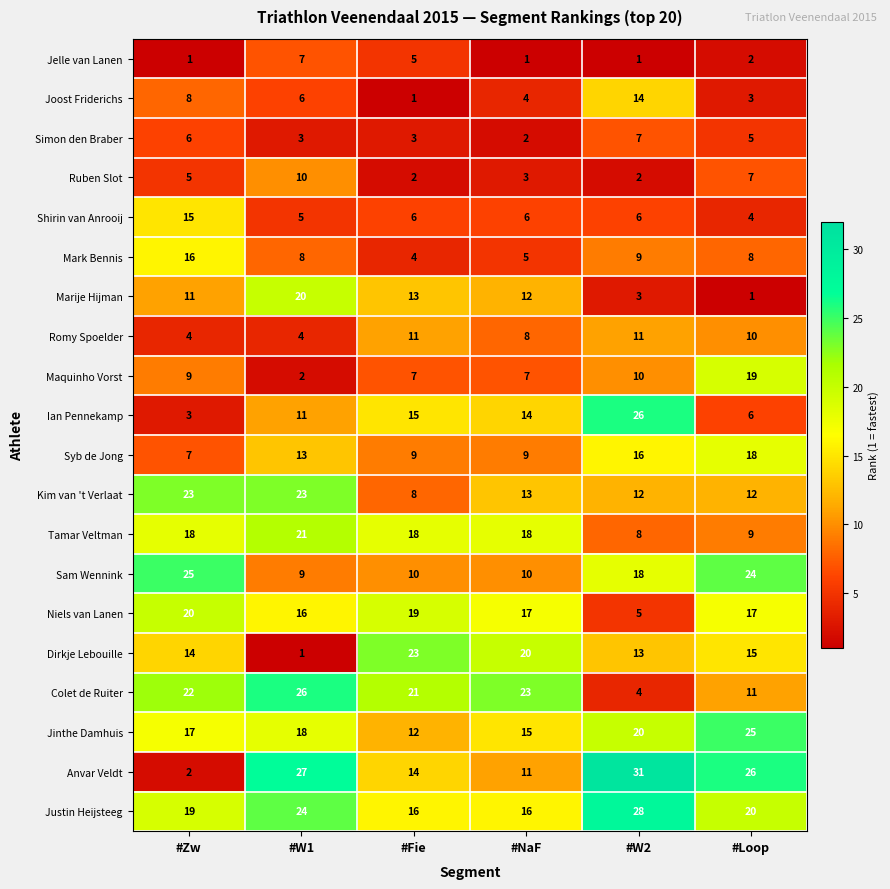

What is the sum of all Niels van Lanen values?

94